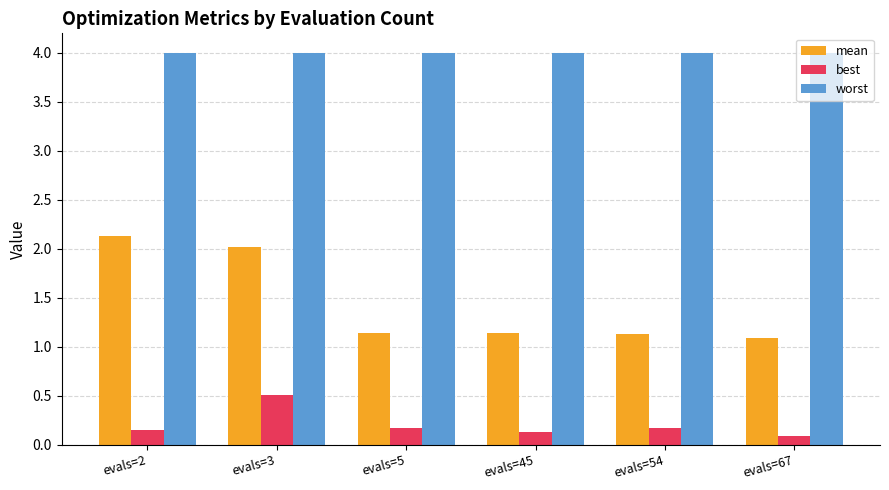

At evals=45, list the series in order from smallest to largest.

best, mean, worst